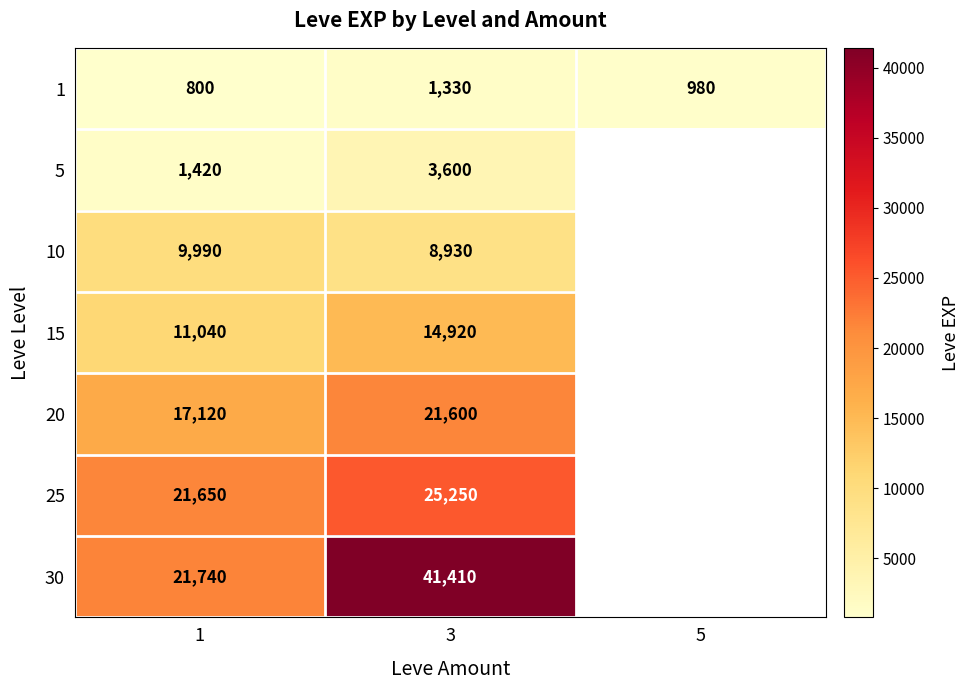

The 20 series shows 28189 at 1. True or false?

False